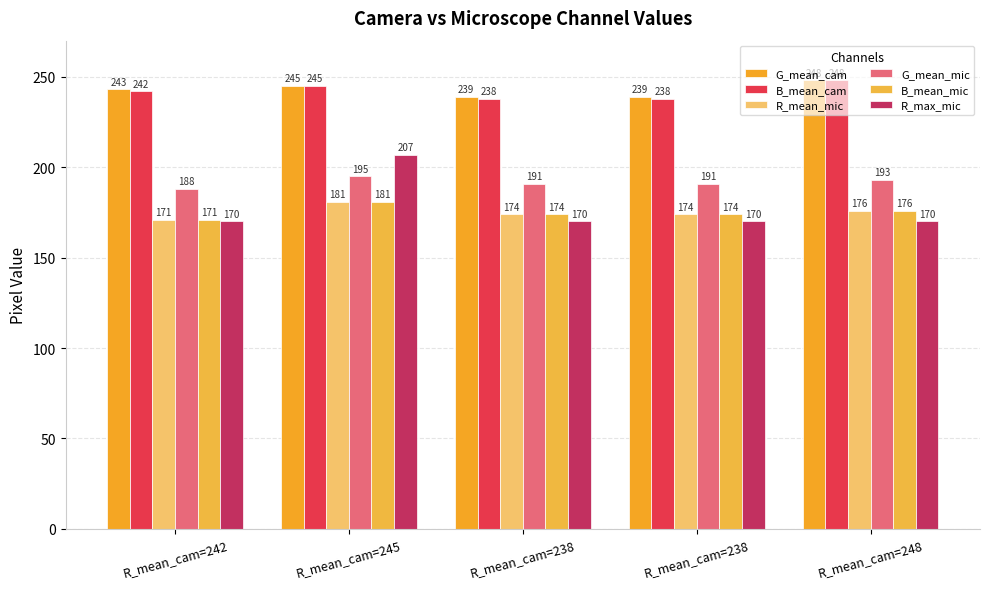

How many groups of bars are there?

5